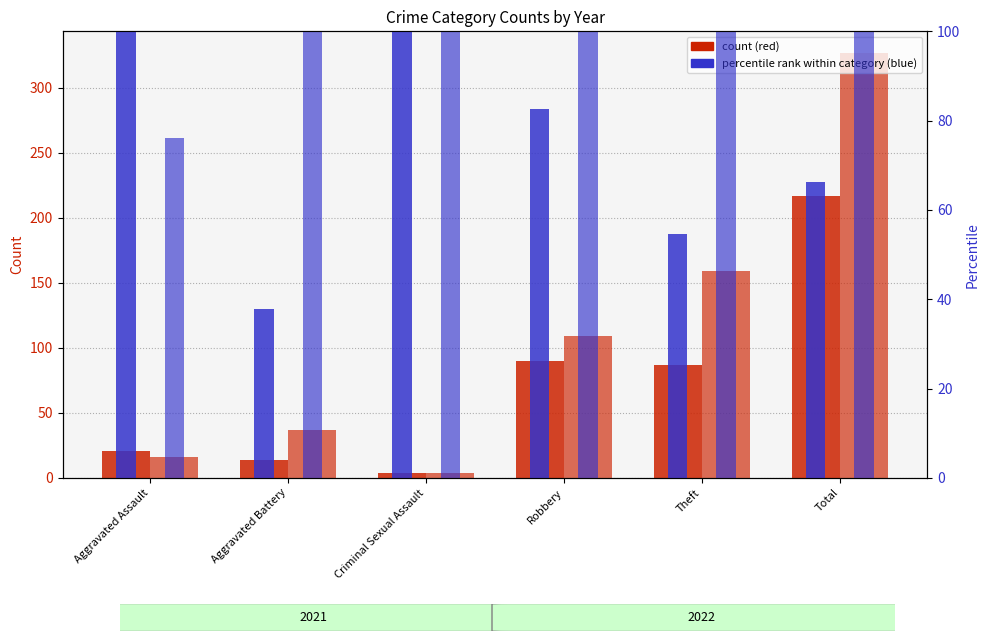

What position from the left is Aggravated Assault?

1